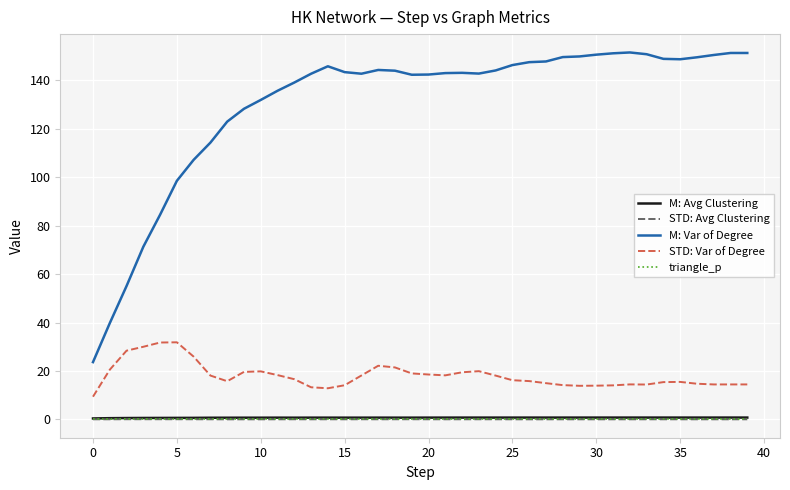

What is the maximum value for M: Var of Degree?

151.5